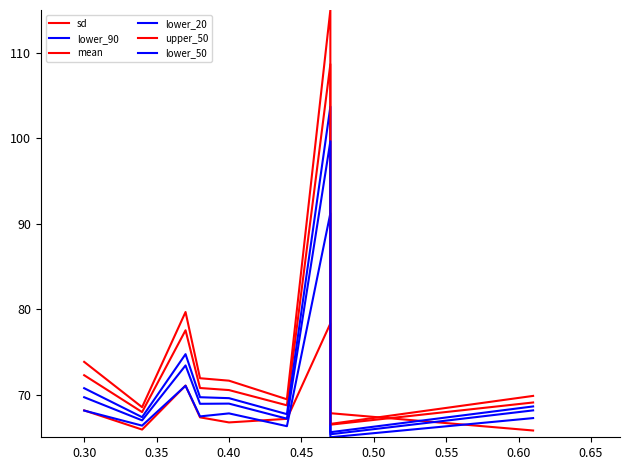

Which series has the largest total across all categories?

upper_50